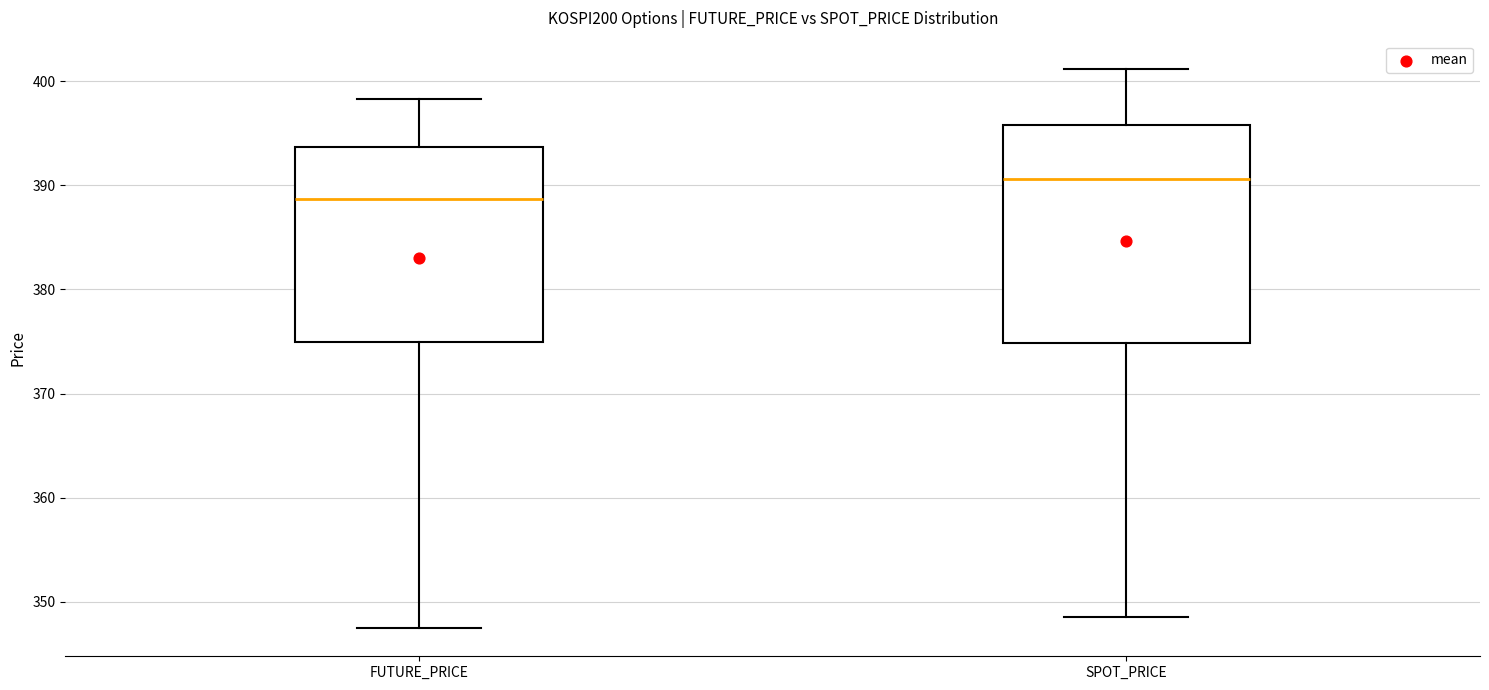

Which box is the tallest, from its lower edge to its upper edge?

SPOT_PRICE